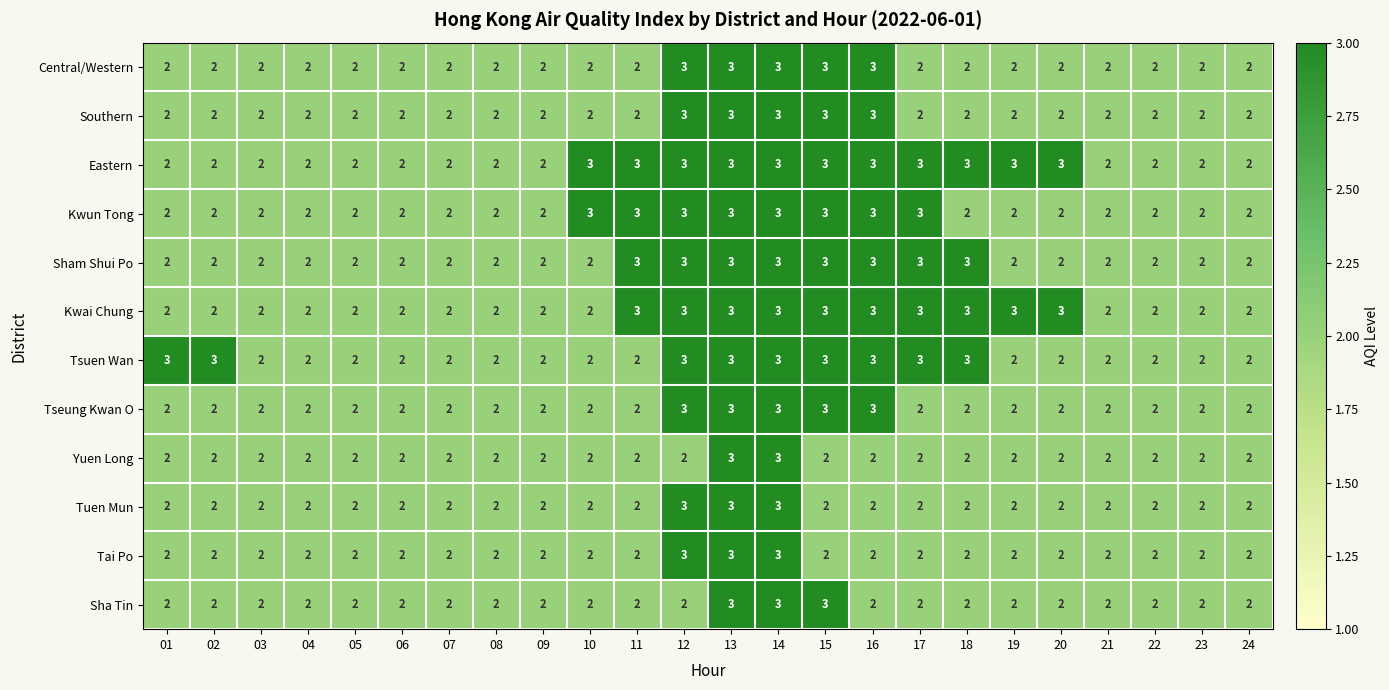

The value of Kwun Tong at 19 is 0. True or false?

False